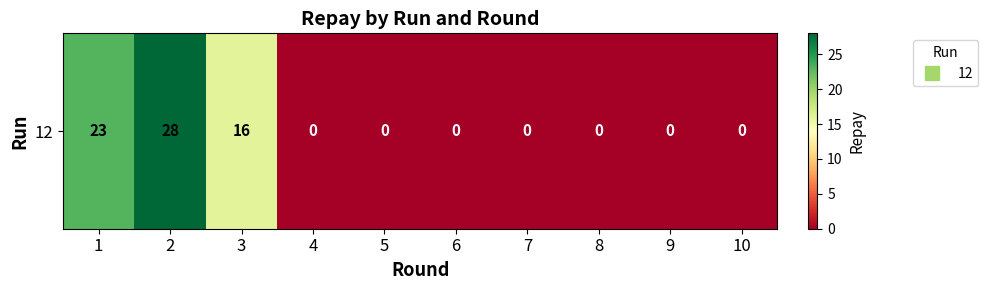

How many values are above zero?

3